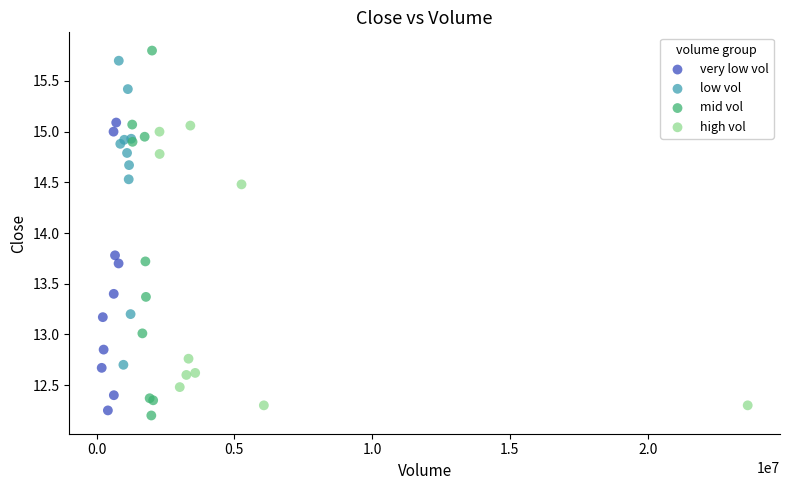

Which series has the largest Y range (max minus min)?

mid vol